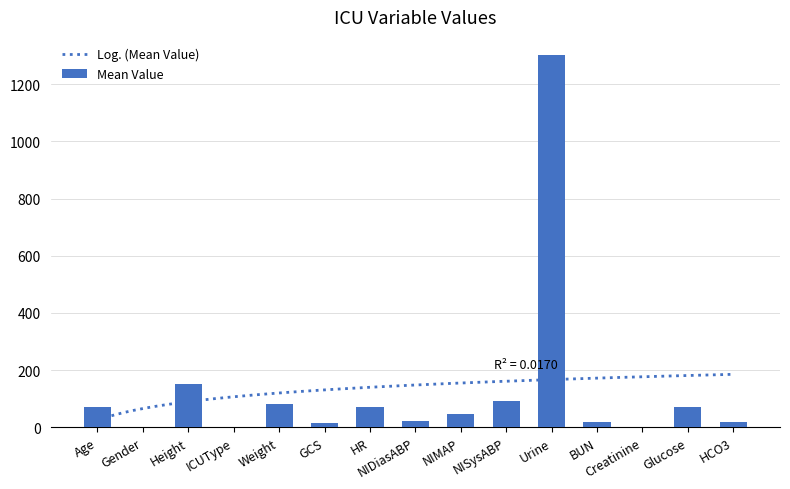

What position from the right is Age?

15